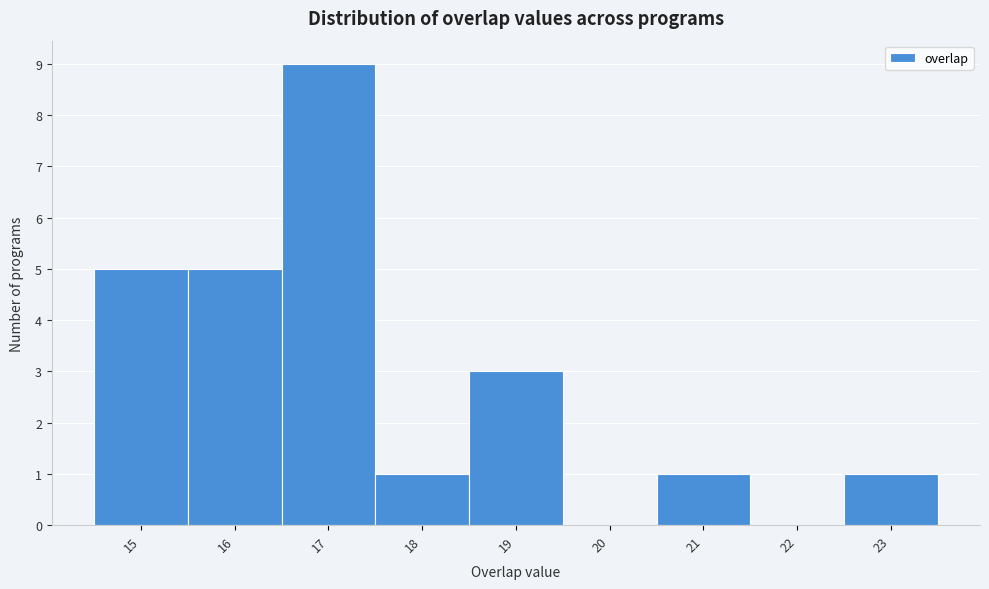

How tall is the bar that spans 20.5 to 21.5 on the x-axis? The values are not printed on the chart, so give them approximately, as read against the axis.

1